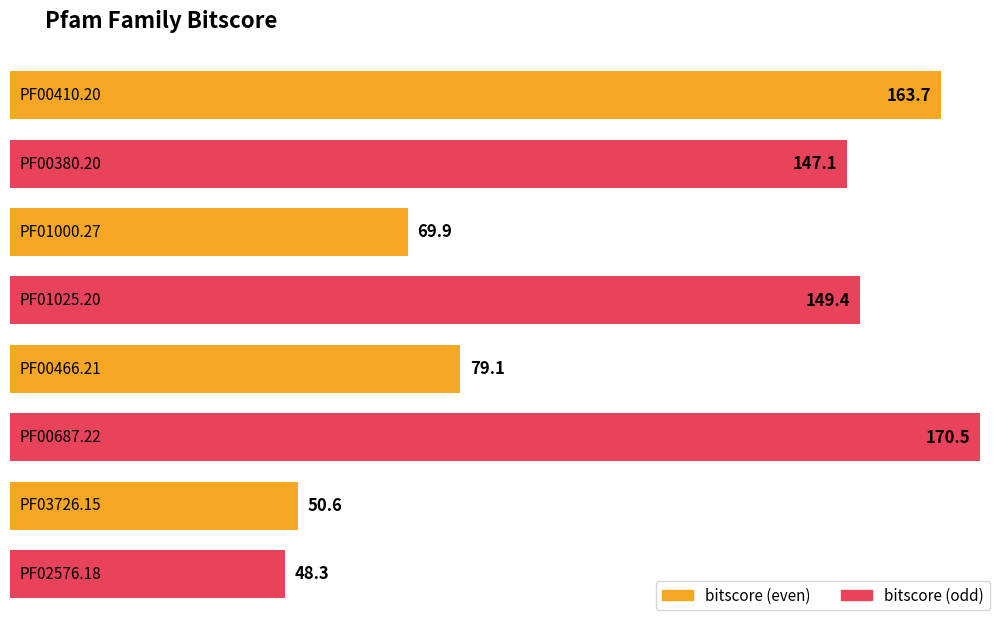

What is the average value?

109.8